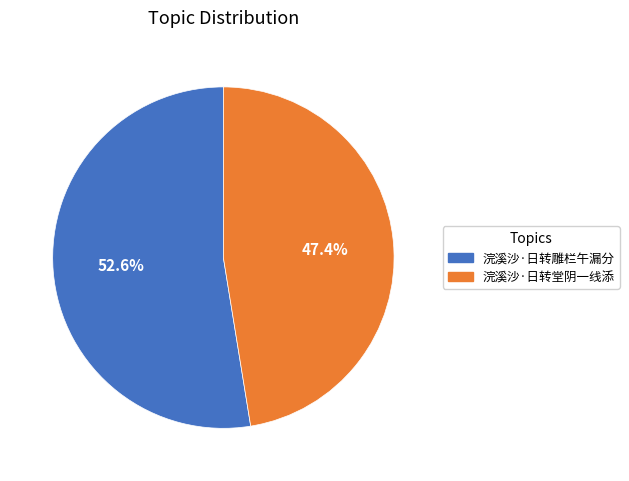

How many segments does this pie chart have?

2